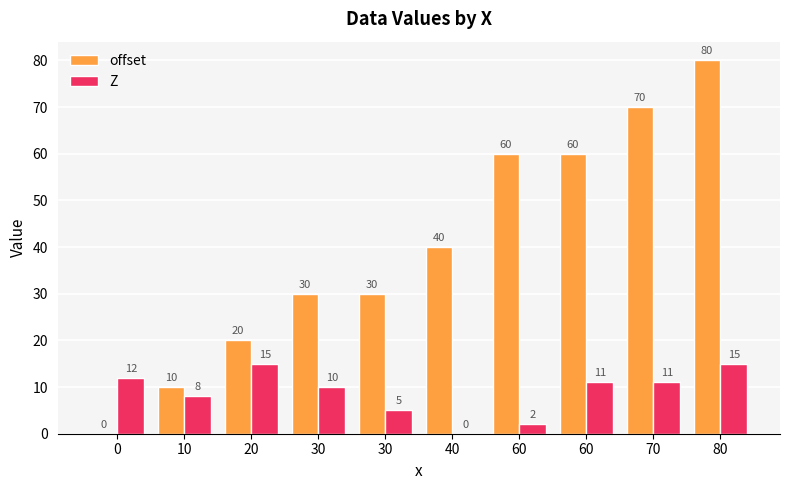

What is the value of the offset bar at the 7th from the left?

60